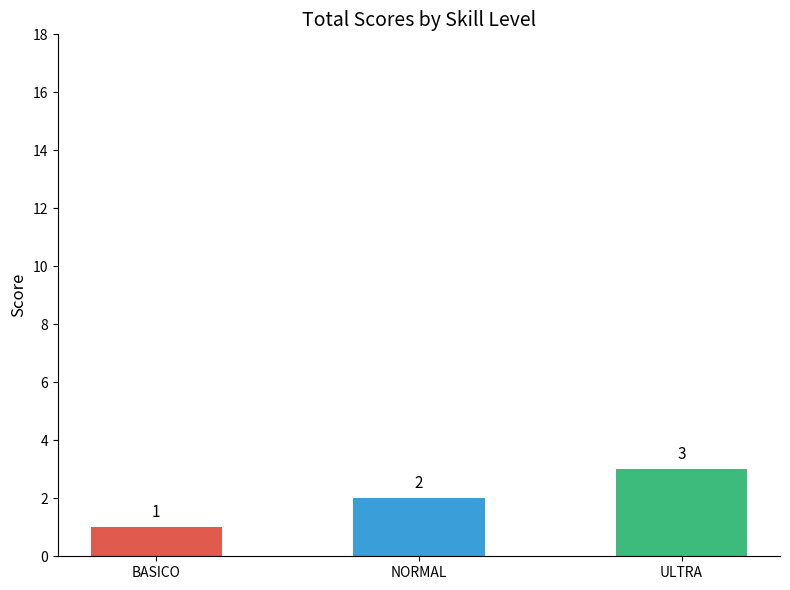

True or false: the data shows 2 at NORMAL.

True